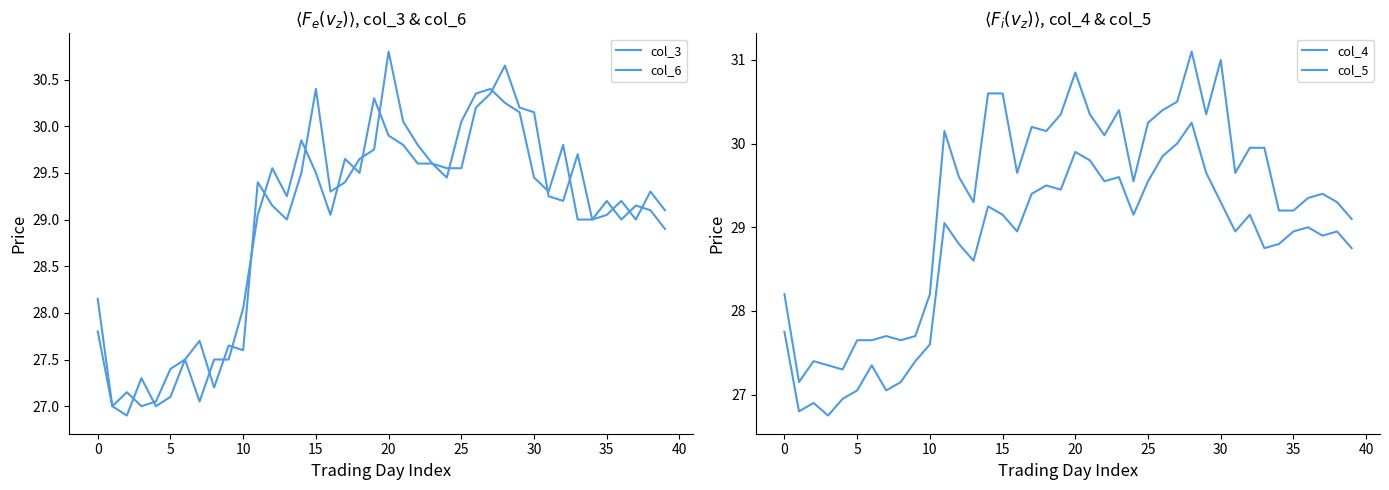

Which series has the largest range (max minus min)?

col_4